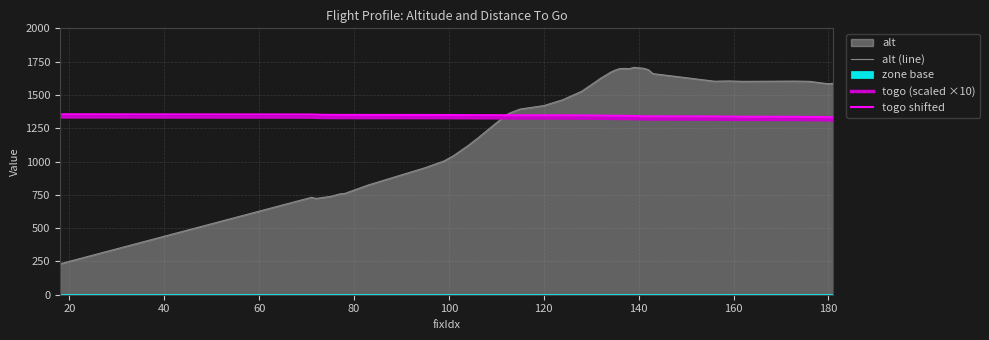

What is the value of the alt (line) point at the 35th from the left?

1602.0